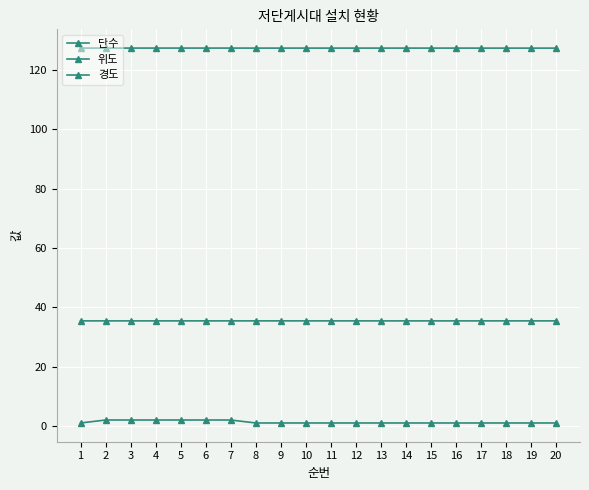

Is this an area chart (filled region under the line)?

No